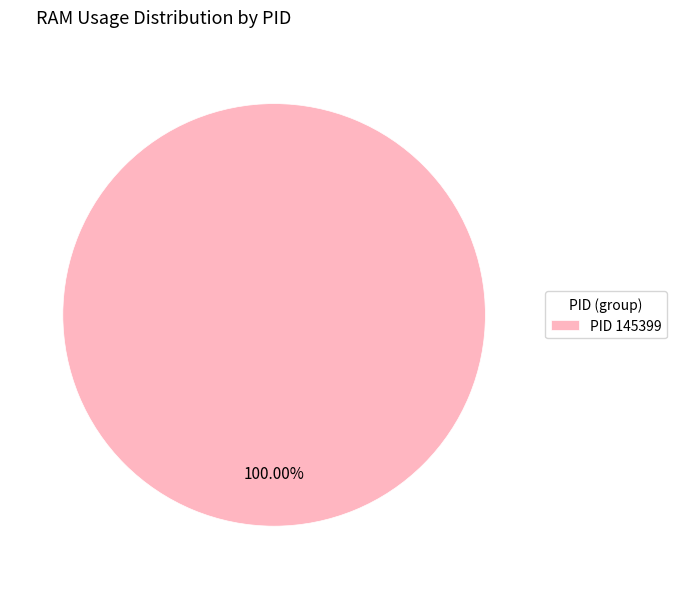

Rank the categories by value from lowest to highest.

PID 145399